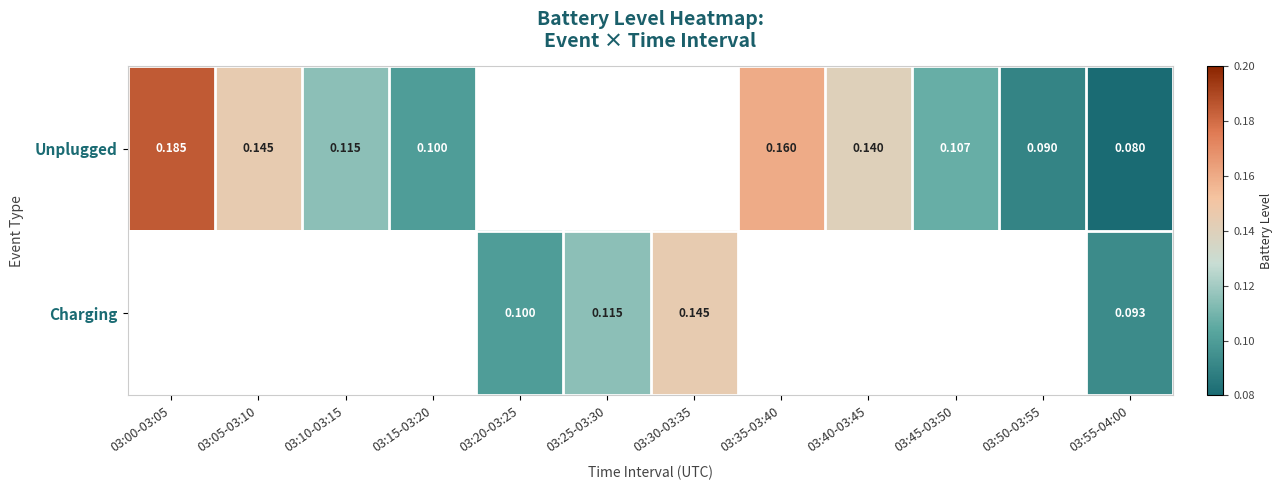

Which series has the widest spread of values?

Unplugged